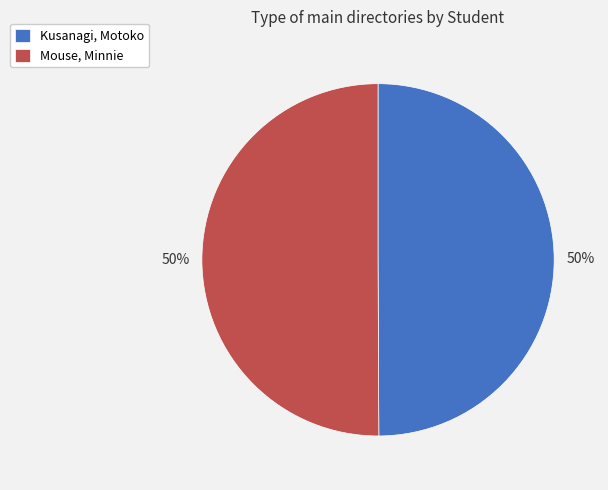

Is the sum of Mouse, Minnie and Kusanagi, Motoko greater than half?

Yes